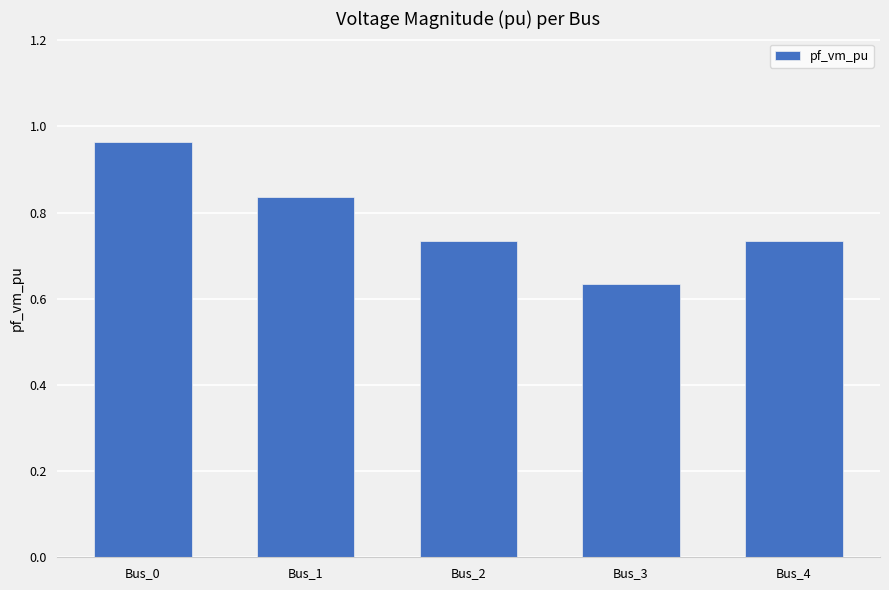

At which category does the chart reach its minimum across all series?

Bus_3